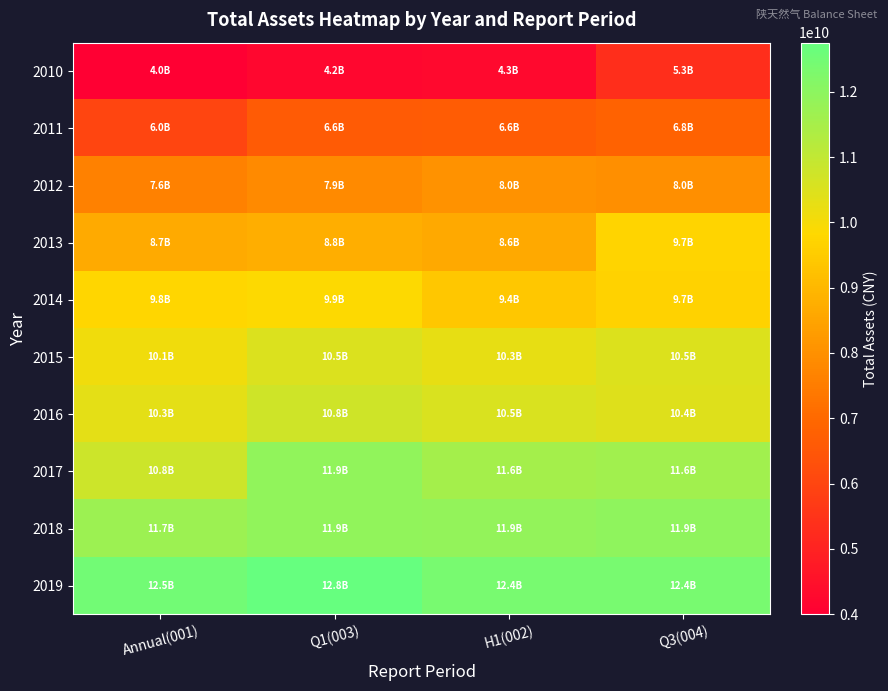

Reading right to left, what are all the values shown in this chart?

2010: Q3(004)=5341566380.3	H1(002)=4272744808.0	Q1(003)=4224950223.3	Annual(001)=3996265175.5
2011: Q3(004)=6815966782.8	H1(002)=6640087599.8	Q1(003)=6605533317.3	Annual(001)=5989225615.6
2012: Q3(004)=7992273348.6	H1(002)=8041912132.4	Q1(003)=7856644484.0	Annual(001)=7609222391.1
2013: Q3(004)=9718516871.8	H1(002)=8631141195.1	Q1(003)=8761525267.5	Annual(001)=8656826568.2
2014: Q3(004)=9661494554.0	H1(002)=9366561016.1	Q1(003)=9863191401.9	Annual(001)=9750302452.3
2015: Q3(004)=10482812039.8	H1(002)=10269214924.5	Q1(003)=10504749699.5	Annual(001)=10100538935.3
2016: Q3(004)=10446559420.9	H1(002)=10543962742.0	Q1(003)=10751952297.3	Annual(001)=10343285104.4
2017: Q3(004)=11618326565.2	H1(002)=11553997546.1	Q1(003)=11912398807.4	Annual(001)=10775566005.1
2018: Q3(004)=11932040282.8	H1(002)=11881832468.6	Q1(003)=11903303473.6	Annual(001)=11695008744.5
2019: Q3(004)=12381599796.4	H1(002)=12381599796.4	Q1(003)=12751655432.3	Annual(001)=12488507957.8